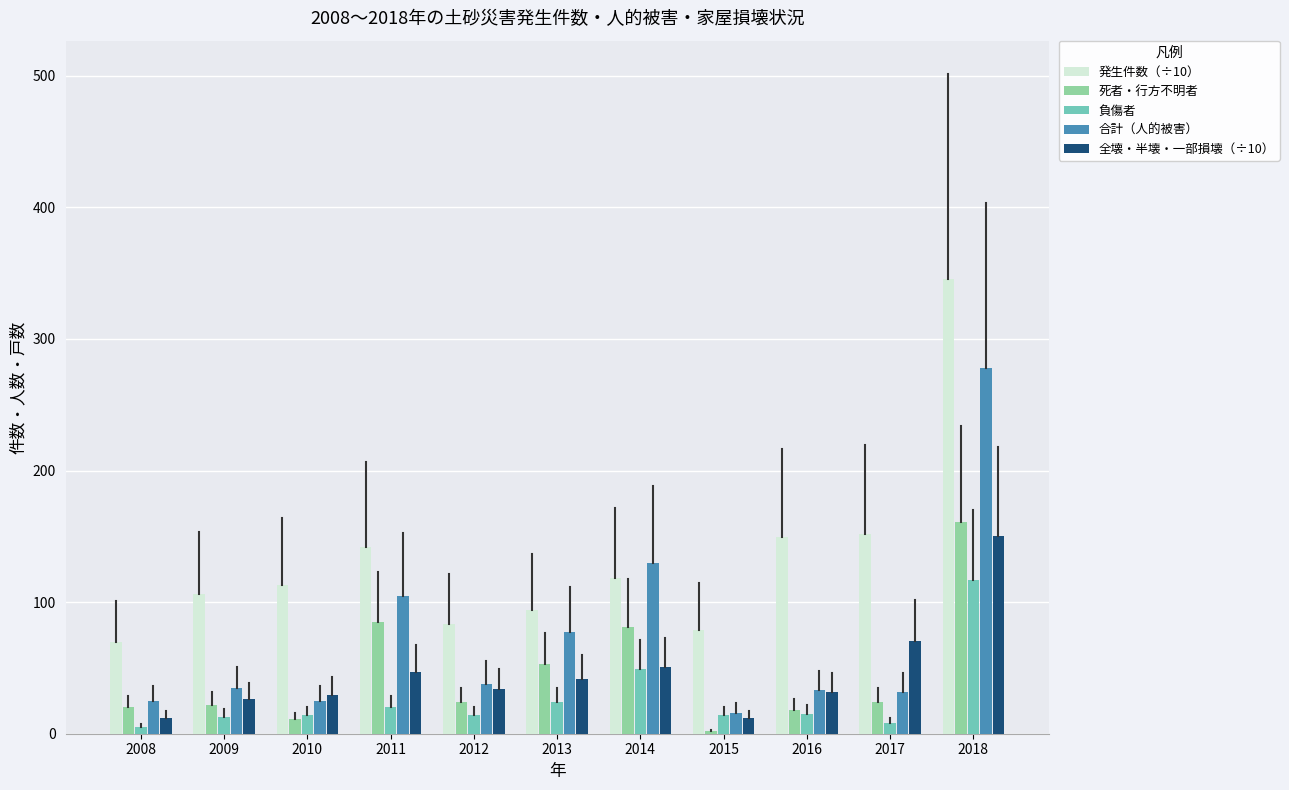

What are all the series names shown in the legend?

発生件数（÷10）, 死者・行方不明者, 負傷者, 合計（人的被害）, 全壊・半壊・一部損壊（÷10）